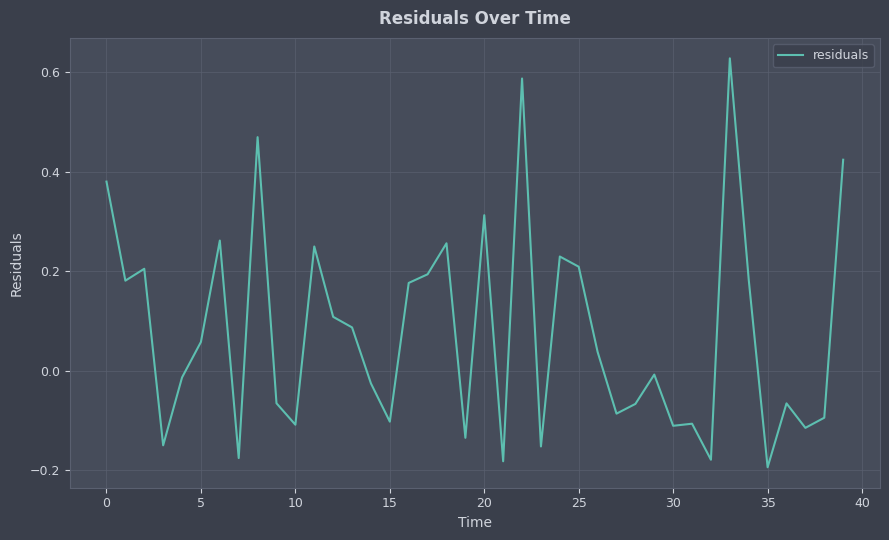

What is the difference between the maximum and minimum values?

0.8